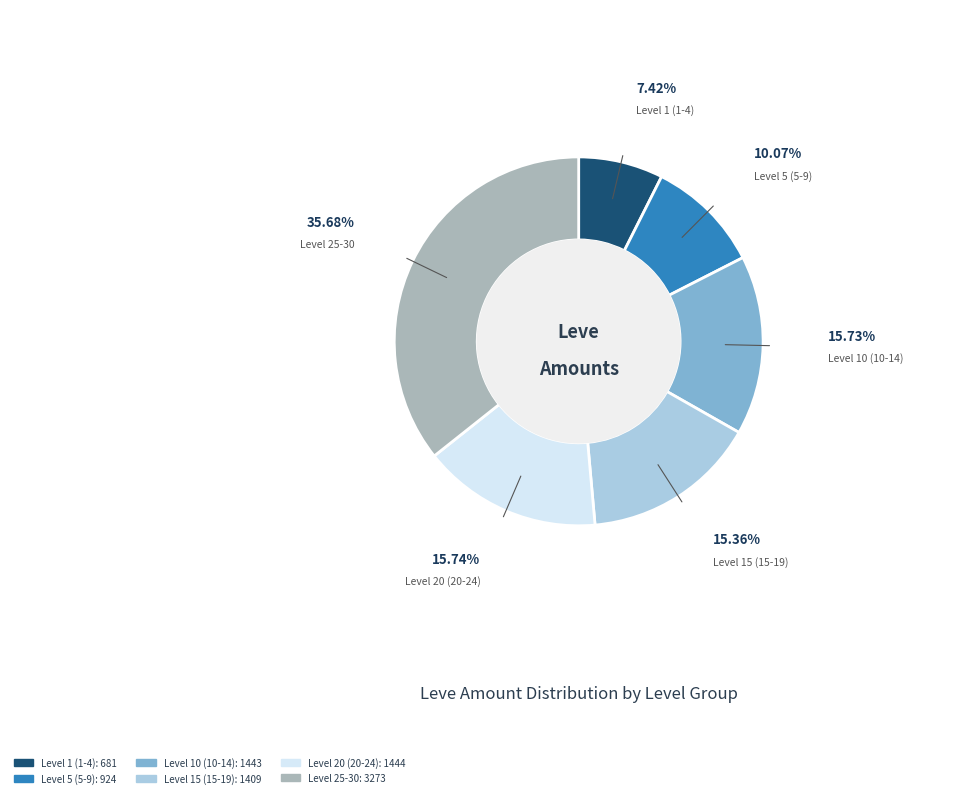

Is there any slice that represents more than half of the pie?

No